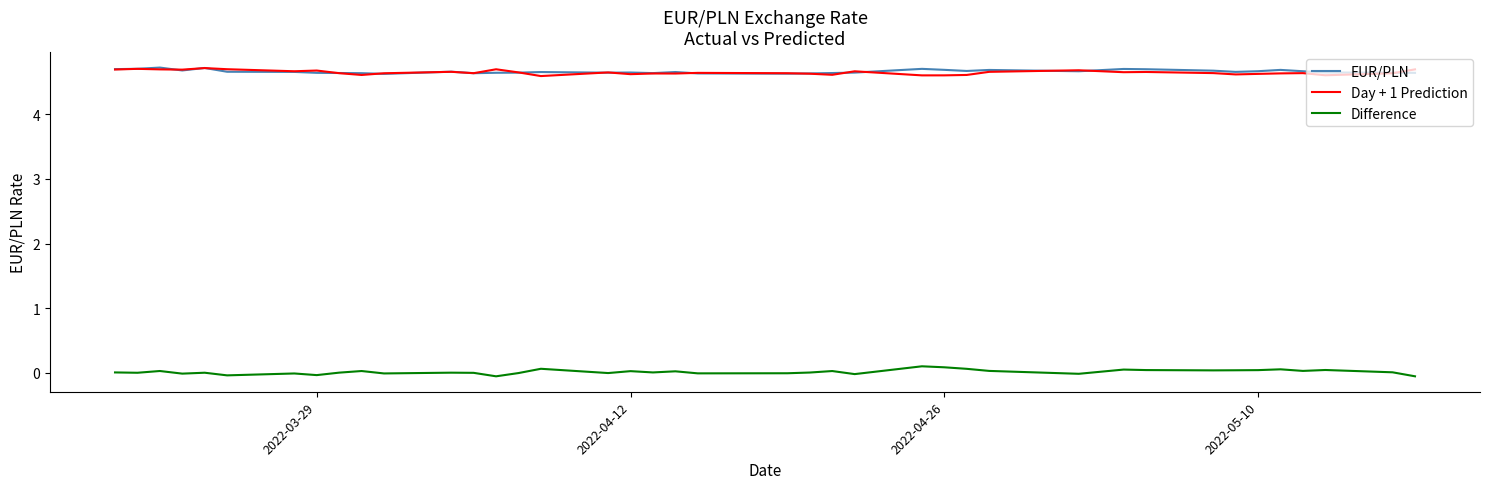

How many lines are shown in the chart?

3